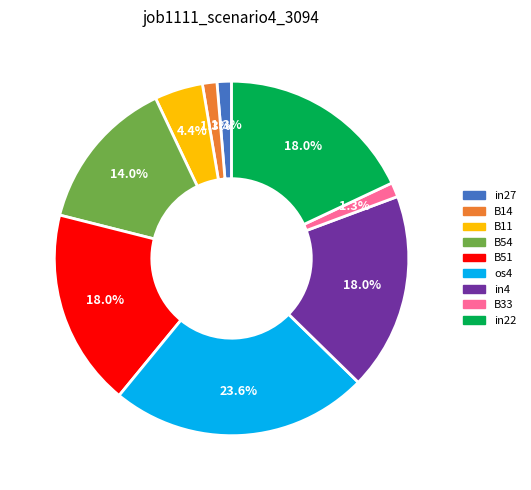

Between B54 and os4, which is larger?

os4